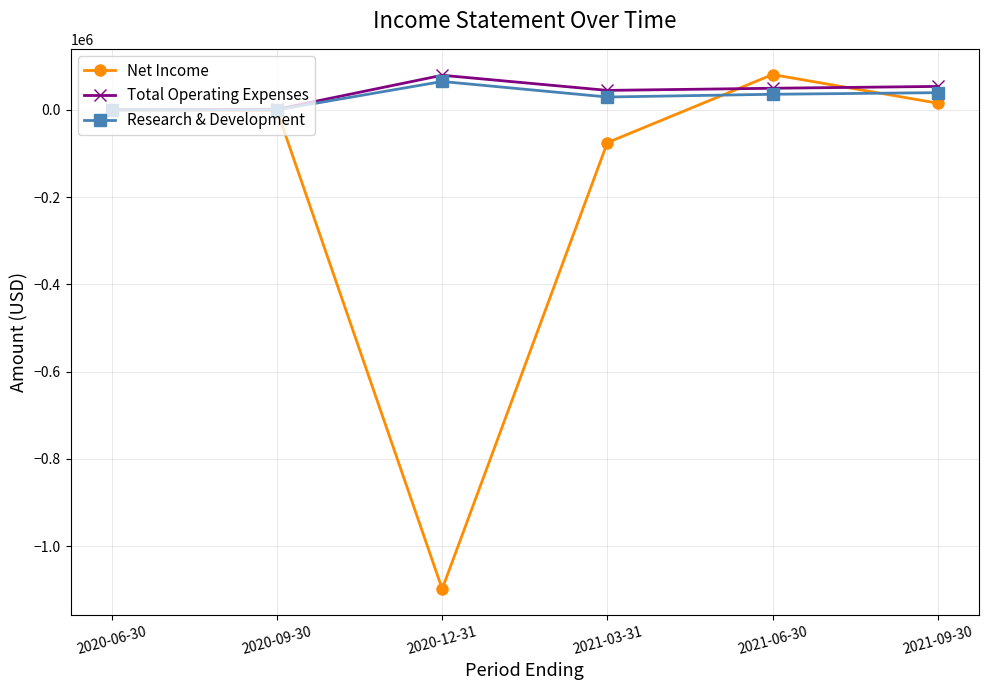

What is the label of the 1st point from the left?

2020-06-30